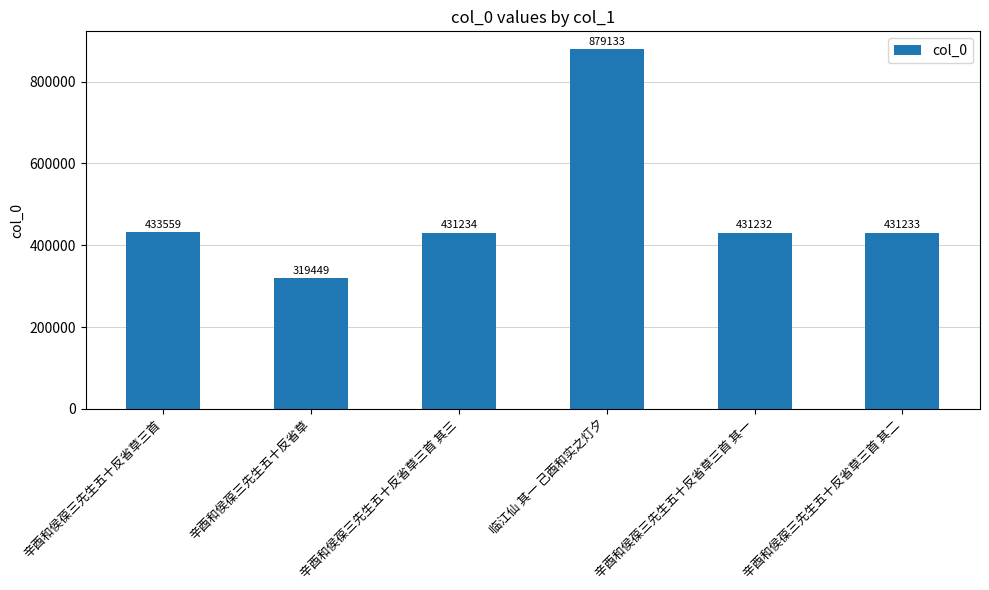

Rank the categories by value from highest to lowest.

临江仙 其一 己酉和实之灯夕, 辛酉和侯葆三先生五十反省草三首, 辛酉和侯葆三先生五十反省草三首 其三, 辛酉和侯葆三先生五十反省草三首 其二, 辛酉和侯葆三先生五十反省草三首 其一, 辛酉和侯葆三先生五十反省草